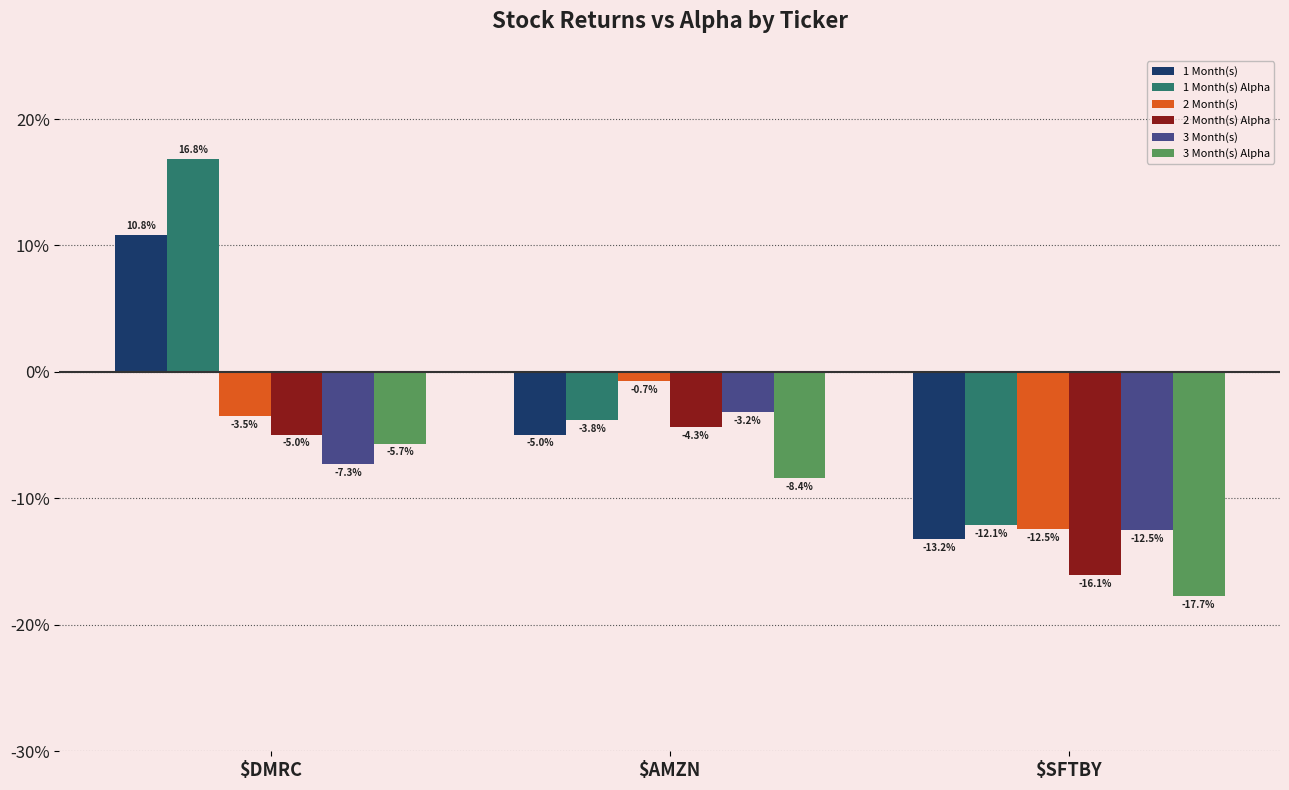

How many data points in 3 Month(s) Alpha are above -8?

1